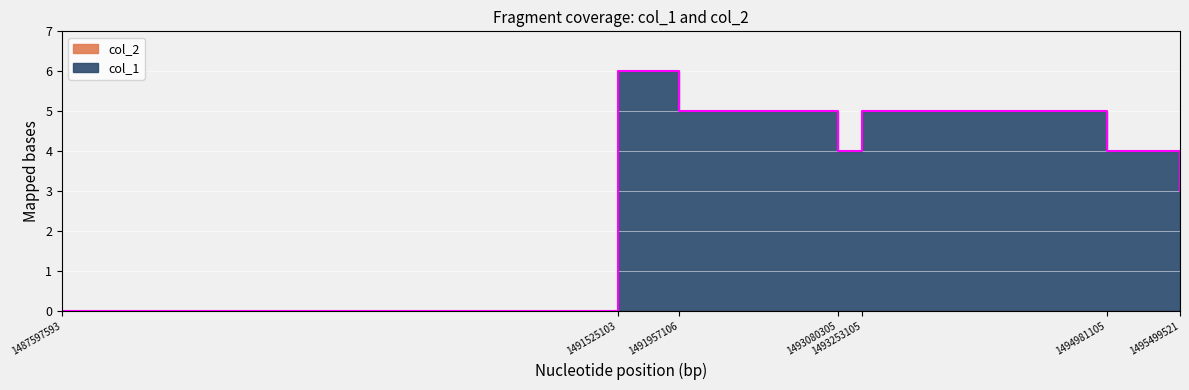

List the labels in order of value, smallest first.

1487597593, 1495499521, 1493080305, 1494981105, 1491957106, 1493253105, 1491525103